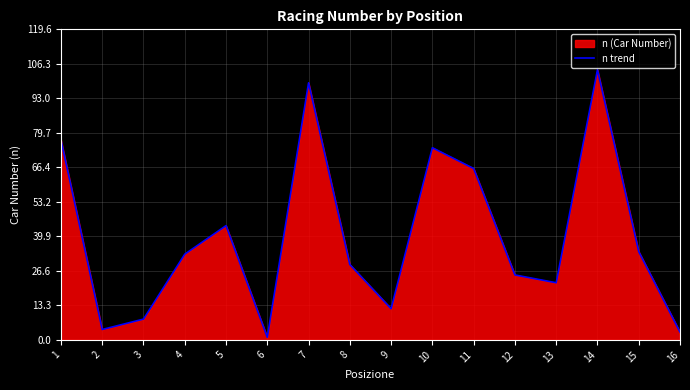

List the labels in order of value, largest first.

14, 7, 1, 10, 11, 5, 15, 4, 8, 12, 13, 9, 3, 2, 16, 6